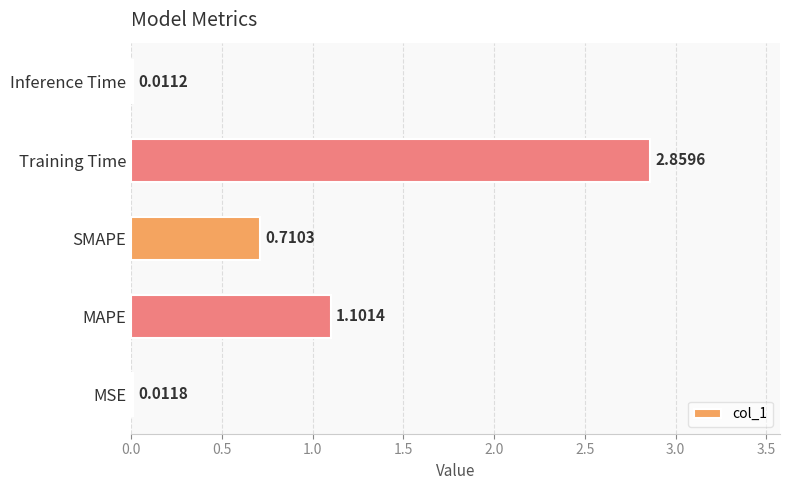

At which category does the chart reach its minimum across all series?

Inference Time